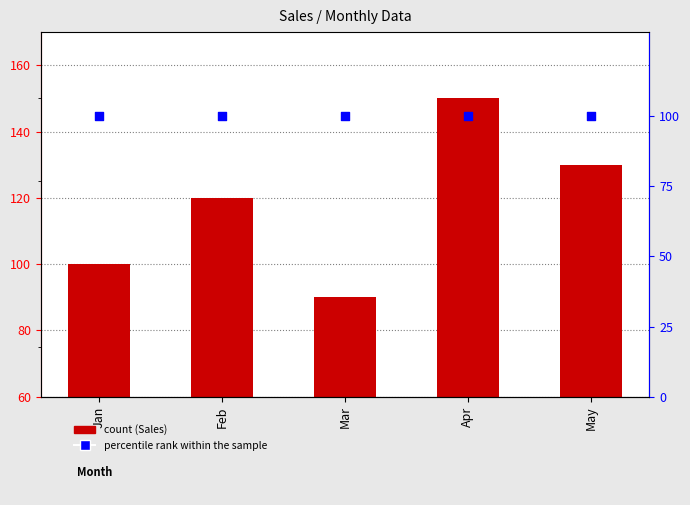

At how many categories does at least one series exceed 146?

1